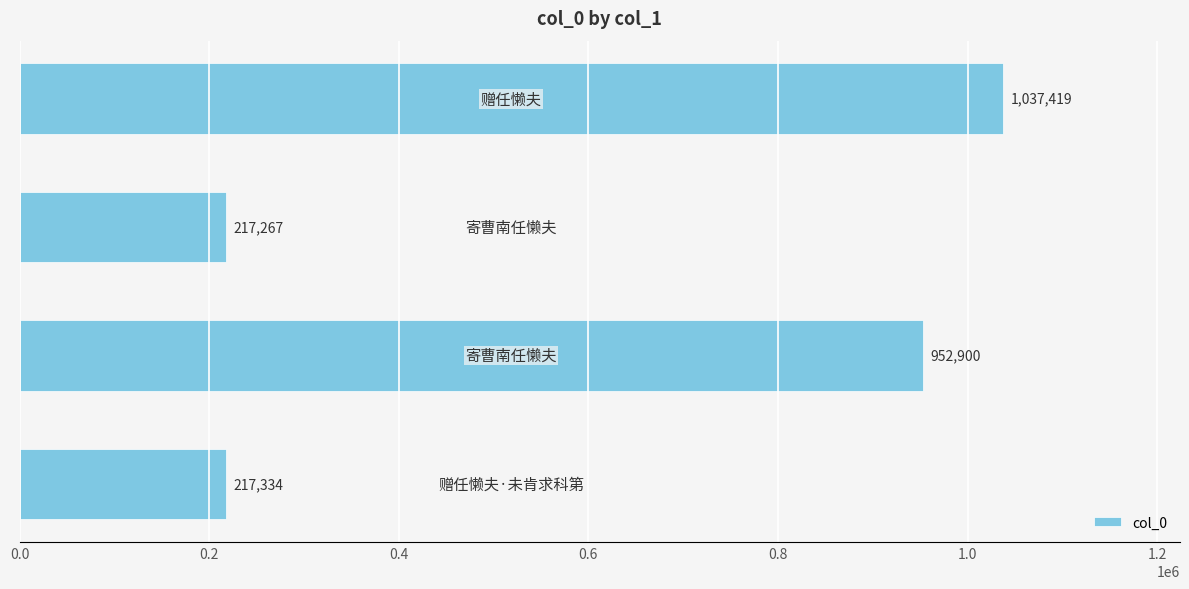

What is the smallest value displayed?

217267